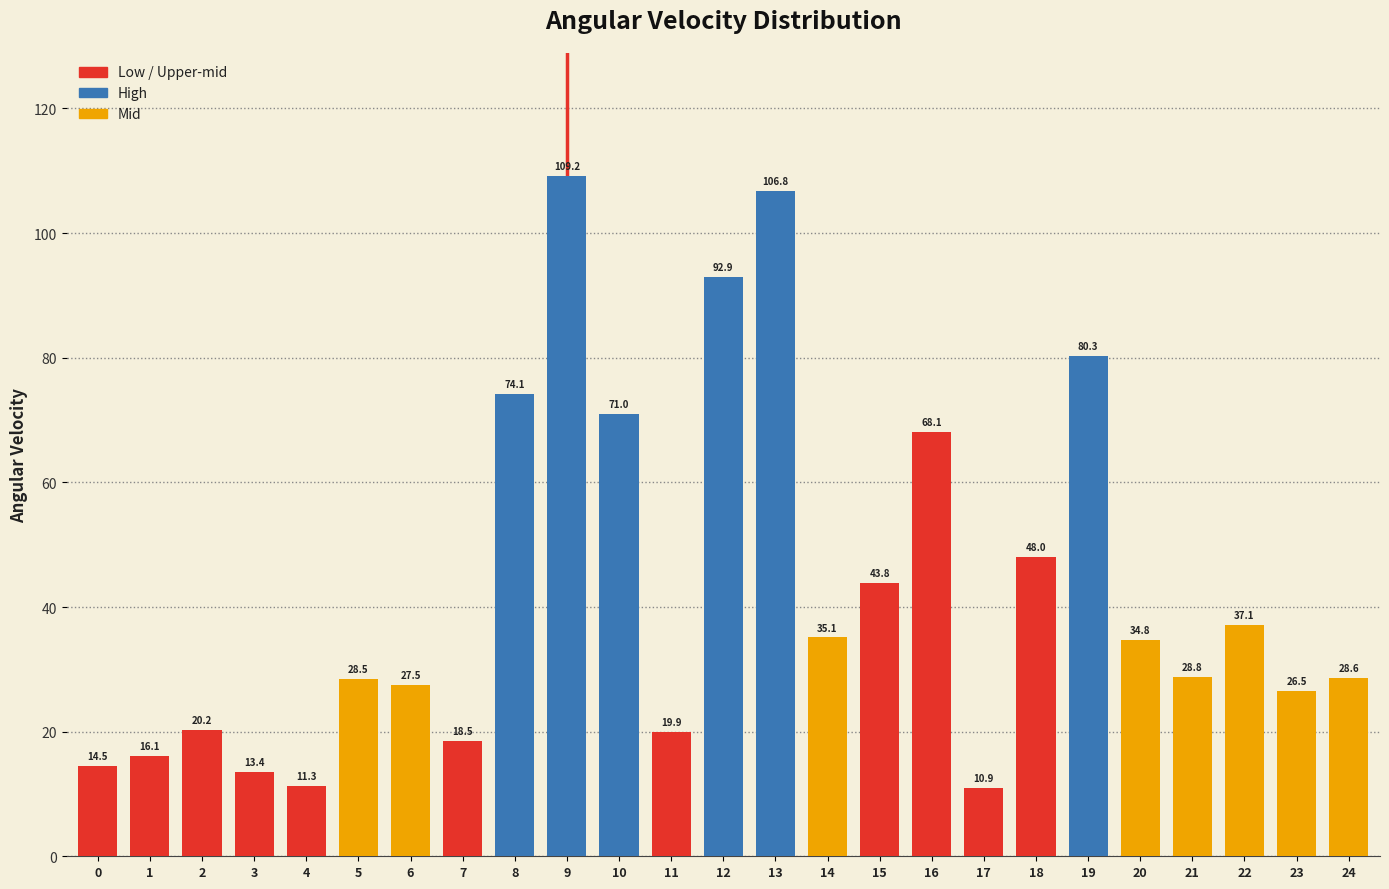

How many data points does each series have?

25